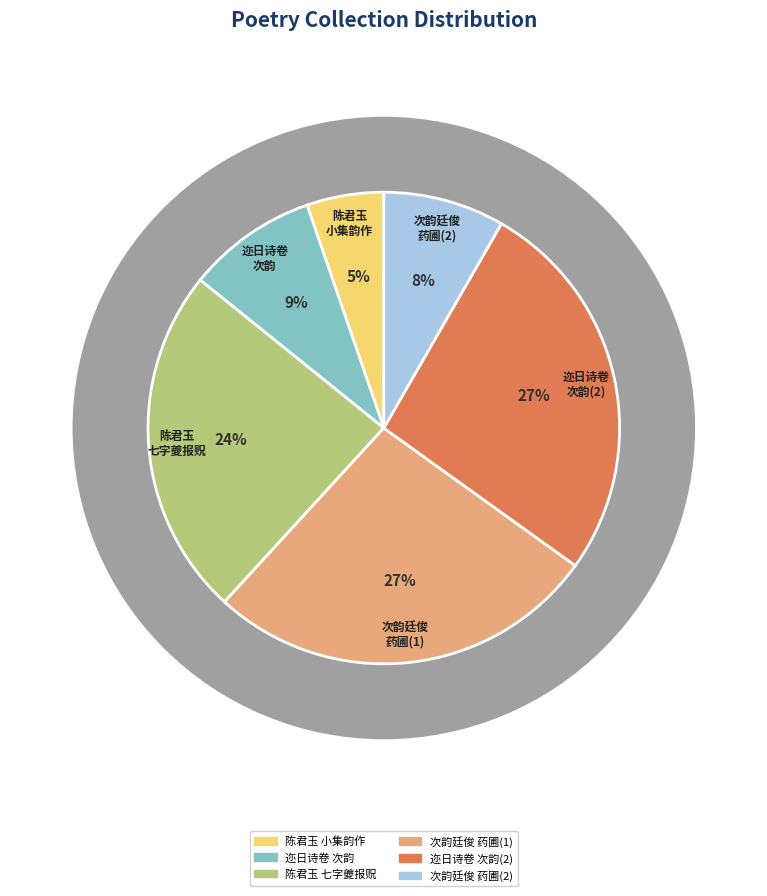

What percentage do 次韵廷俊纪药圃小集见赠之作 and 陈君玉以小集见归用余还诚斋朝天续集韵作七字夔报贶 together represent?

32.3%